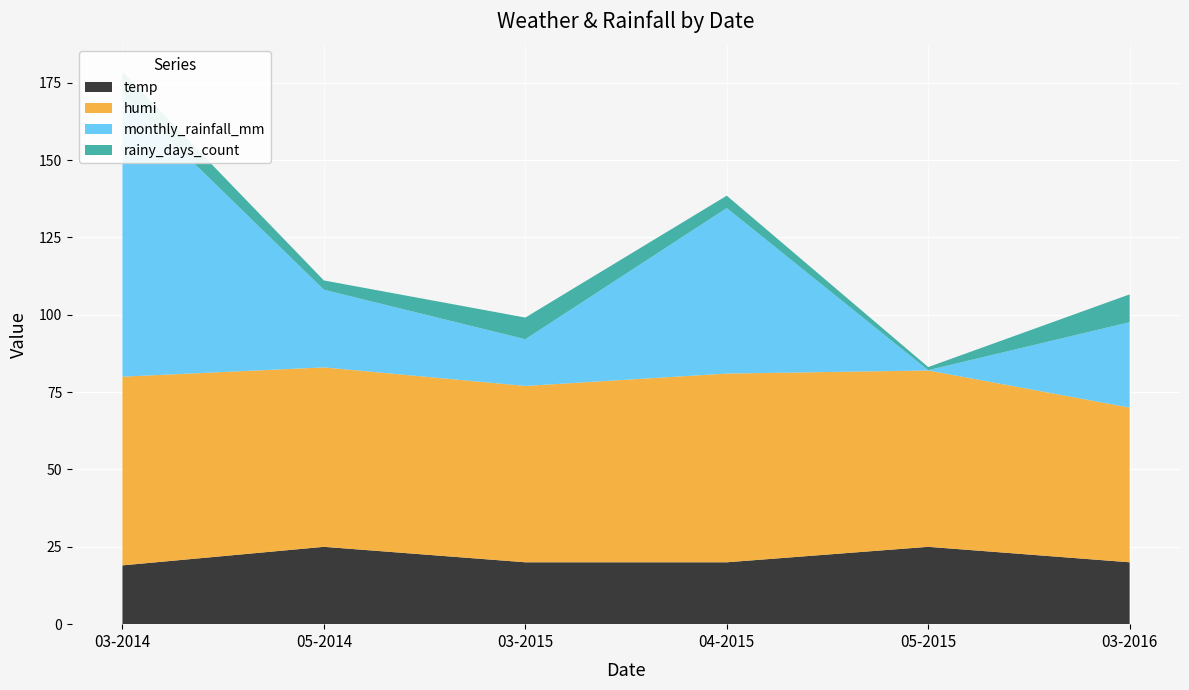

Reading left to right, what are all the values shown in this chart?

temp: 03-2014=19.0	03-2014=19.0	05-2014=25.0	05-2014=25.0	03-2015=20.0	03-2015=20.0	03-2015=20.0	03-2015=20.0	03-2015=20.0	03-2015=20.0	03-2015=20.0	03-2015=20.0	03-2015=20.0	03-2015=20.0	03-2015=20.0	03-2015=20.0	04-2015=20.0	04-2015=20.0	04-2015=20.0	04-2015=20.0	04-2015=20.0	04-2015=20.0	04-2015=20.0	04-2015=20.0	05-2015=25.0	05-2015=25.0	05-2015=25.0	05-2015=25.0	05-2015=25.0	05-2015=25.0	05-2015=25.0	05-2015=25.0	05-2015=25.0	03-2016=20.0	03-2016=20.0	03-2016=20.0	03-2016=20.0	03-2016=20.0	03-2016=20.0	03-2016=20.0
humi: 03-2014=61.0	03-2014=61.0	05-2014=58.0	05-2014=58.0	03-2015=57.0	03-2015=57.0	03-2015=57.0	03-2015=57.0	03-2015=57.0	03-2015=57.0	03-2015=57.0	03-2015=57.0	03-2015=57.0	03-2015=57.0	03-2015=57.0	03-2015=57.0	04-2015=61.0	04-2015=61.0	04-2015=61.0	04-2015=61.0	04-2015=61.0	04-2015=61.0	04-2015=61.0	04-2015=61.0	05-2015=57.0	05-2015=57.0	05-2015=57.0	05-2015=57.0	05-2015=57.0	05-2015=57.0	05-2015=57.0	05-2015=57.0	05-2015=57.0	03-2016=50.0	03-2016=50.0	03-2016=50.0	03-2016=50.0	03-2016=50.0	03-2016=50.0	03-2016=50.0
monthly_rainfall_mm: 03-2014=91.5	03-2014=91.5	05-2014=25.1	05-2014=25.1	03-2015=15.1	03-2015=15.1	03-2015=15.1	03-2015=15.1	03-2015=15.1	03-2015=15.1	03-2015=15.1	03-2015=15.1	03-2015=15.1	03-2015=15.1	03-2015=15.1	03-2015=15.1	04-2015=53.5	04-2015=53.5	04-2015=53.5	04-2015=53.5	04-2015=53.5	04-2015=53.5	04-2015=53.5	04-2015=53.5	05-2015=0.1	05-2015=0.1	05-2015=0.1	05-2015=0.1	05-2015=0.1	05-2015=0.1	05-2015=0.1	05-2015=0.1	05-2015=0.1	03-2016=27.6	03-2016=27.6	03-2016=27.6	03-2016=27.6	03-2016=27.6	03-2016=27.6	03-2016=27.6
rainy_days_count: 03-2014=7.0	03-2014=7.0	05-2014=3.0	05-2014=3.0	03-2015=7.0	03-2015=7.0	03-2015=7.0	03-2015=7.0	03-2015=7.0	03-2015=7.0	03-2015=7.0	03-2015=7.0	03-2015=7.0	03-2015=7.0	03-2015=7.0	03-2015=7.0	04-2015=4.0	04-2015=4.0	04-2015=4.0	04-2015=4.0	04-2015=4.0	04-2015=4.0	04-2015=4.0	04-2015=4.0	05-2015=1.0	05-2015=1.0	05-2015=1.0	05-2015=1.0	05-2015=1.0	05-2015=1.0	05-2015=1.0	05-2015=1.0	05-2015=1.0	03-2016=9.0	03-2016=9.0	03-2016=9.0	03-2016=9.0	03-2016=9.0	03-2016=9.0	03-2016=9.0